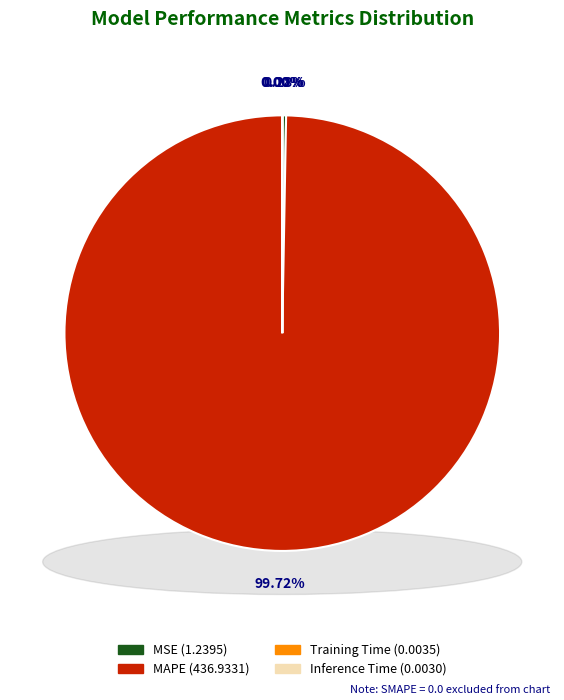

The Inference Time slice represents 1% of the pie. True or false?

False